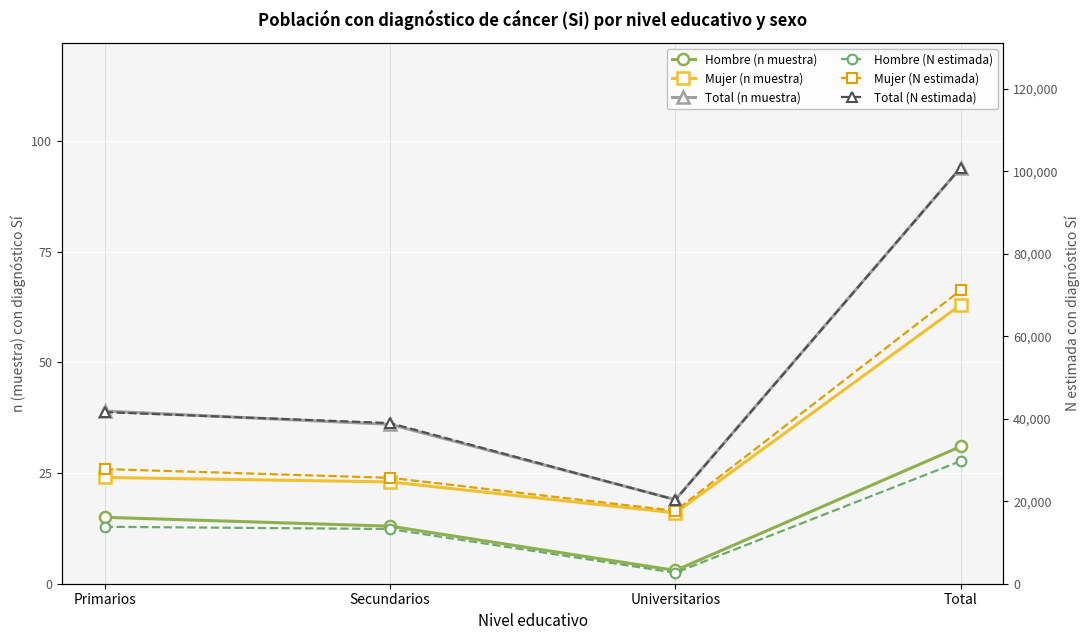

Between Primarios and Universitarios, which series saw the biggest shift?

Total (N estimada)